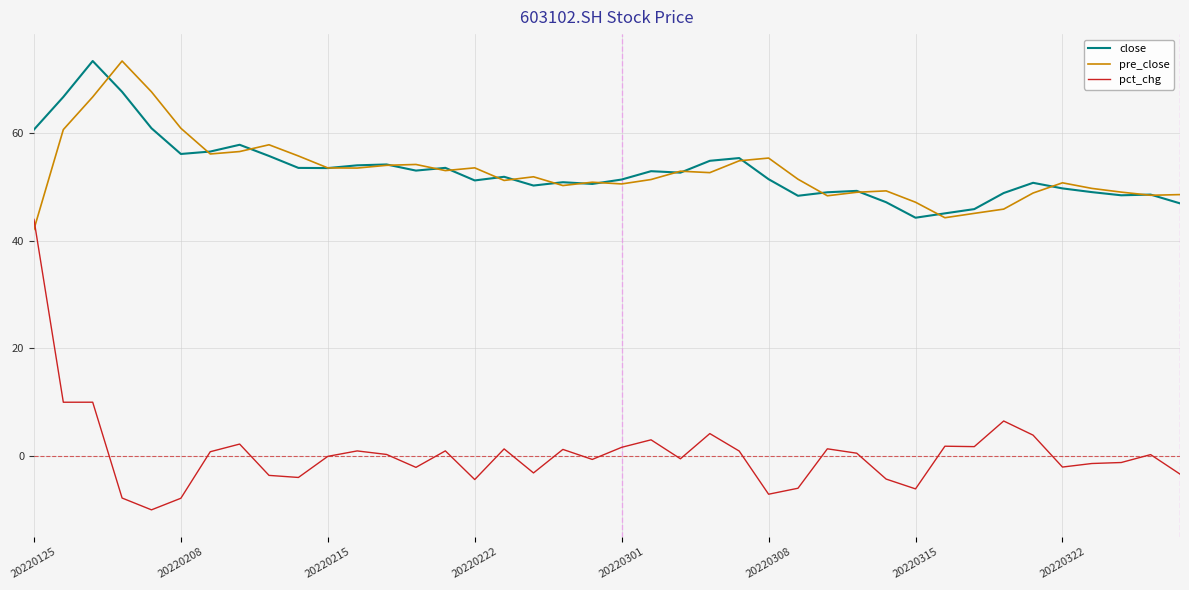

Which series has the widest spread of values?

pct_chg